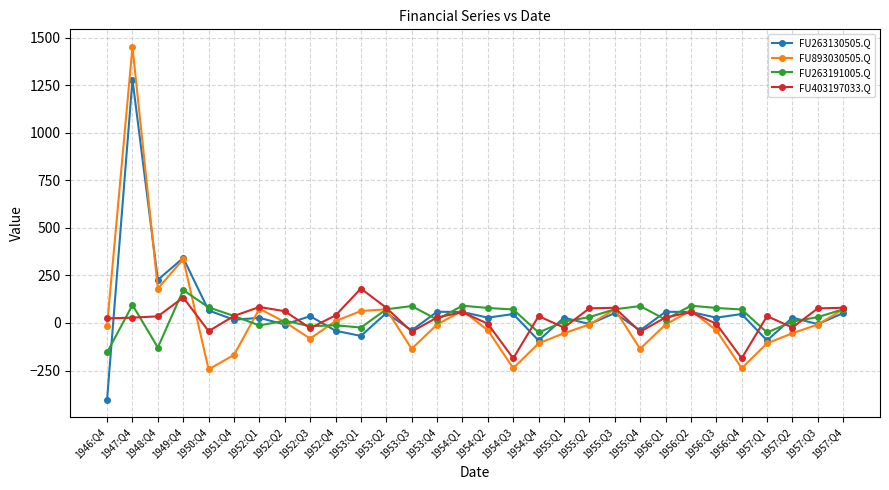

Which category has the highest value in the FU403197033.Q series?

1953:Q1